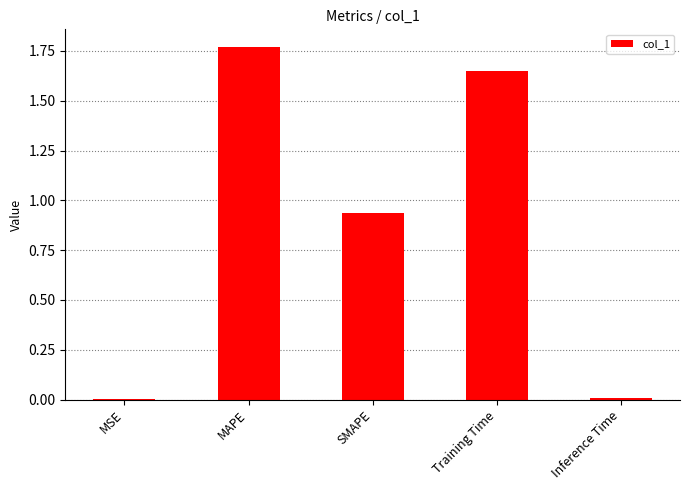

Is it true that the value at SMAPE is 0.5?

False